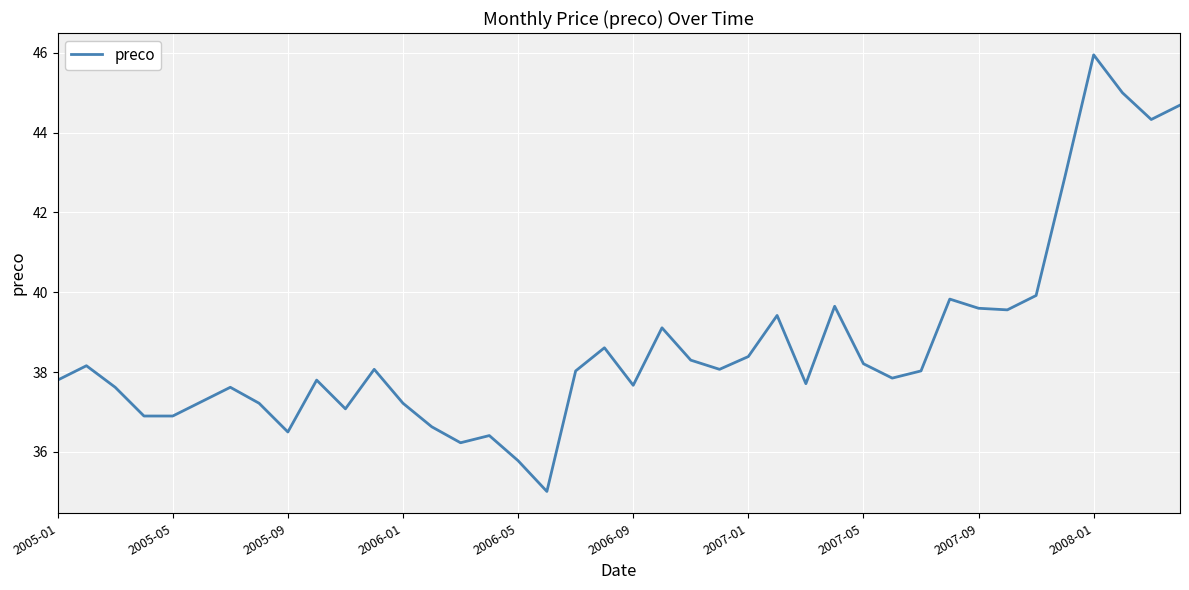

What is the smallest value displayed?

35.0